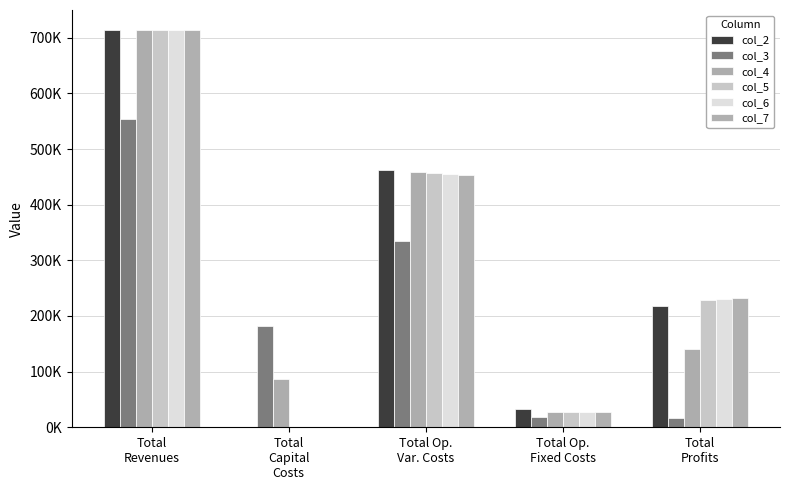

What is the label of the 4th bar from the right?

Total
Capital
Costs